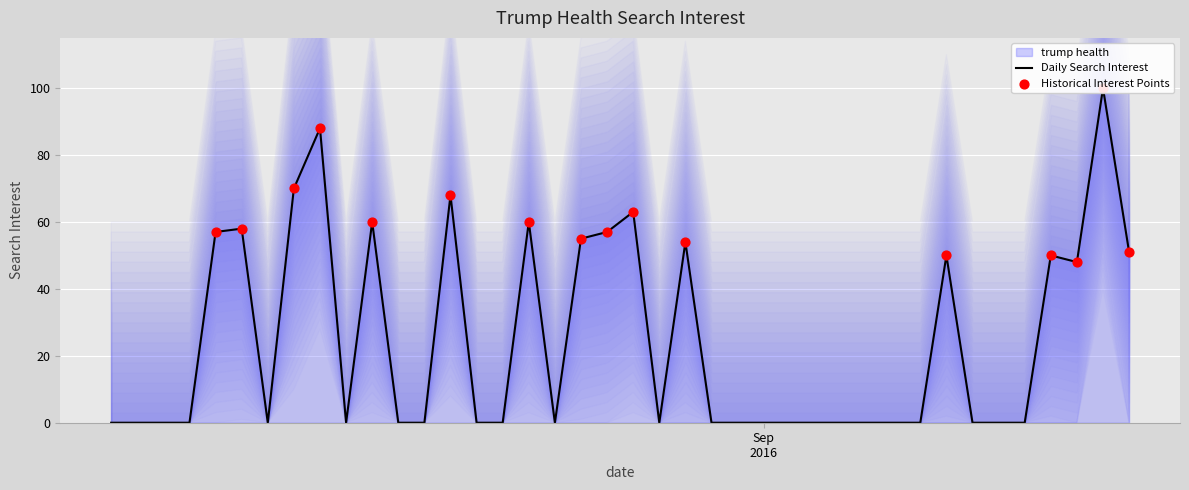

What is the change in value from 2016-08-23 to 2016-08-27?

+3